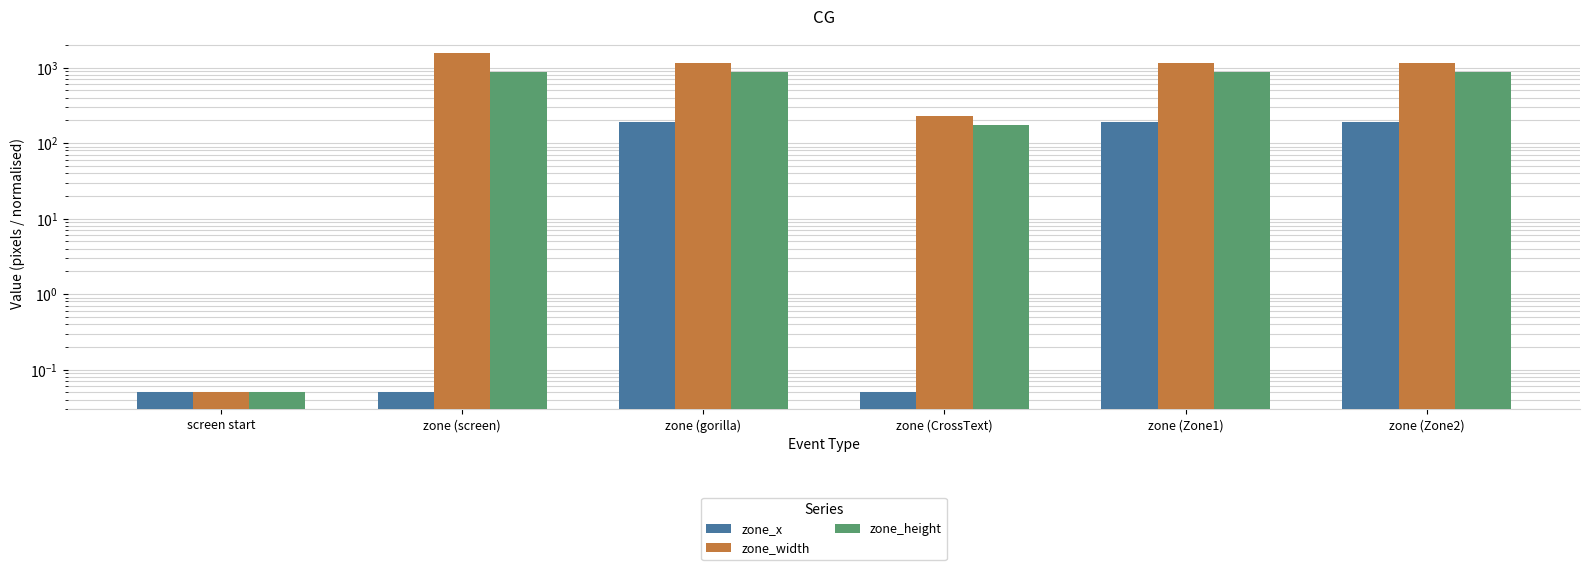

Which label corresponds to the largest value in the chart?

zone (screen)